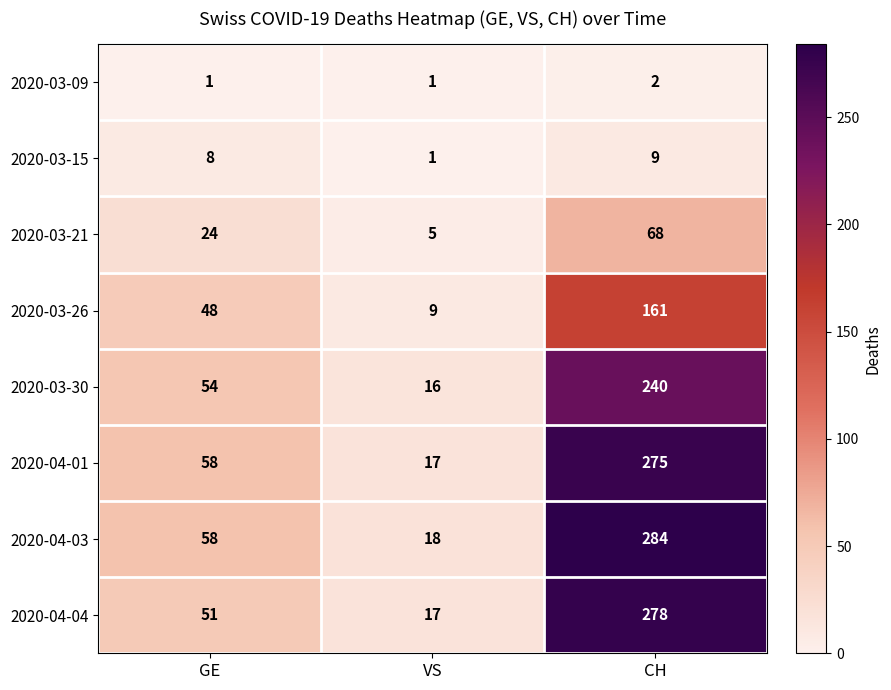

Reading left to right, extract all data points from this chart.

2020-03-09: GE=1	VS=1	CH=2
2020-03-15: GE=8	VS=1	CH=9
2020-03-21: GE=24	VS=5	CH=68
2020-03-26: GE=48	VS=9	CH=161
2020-03-30: GE=54	VS=16	CH=240
2020-04-01: GE=58	VS=17	CH=275
2020-04-03: GE=58	VS=18	CH=284
2020-04-04: GE=51	VS=17	CH=278